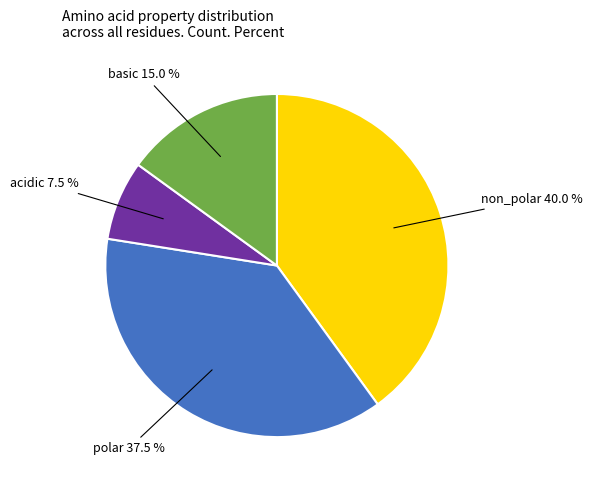

Is there any slice that represents more than half of the pie?

No